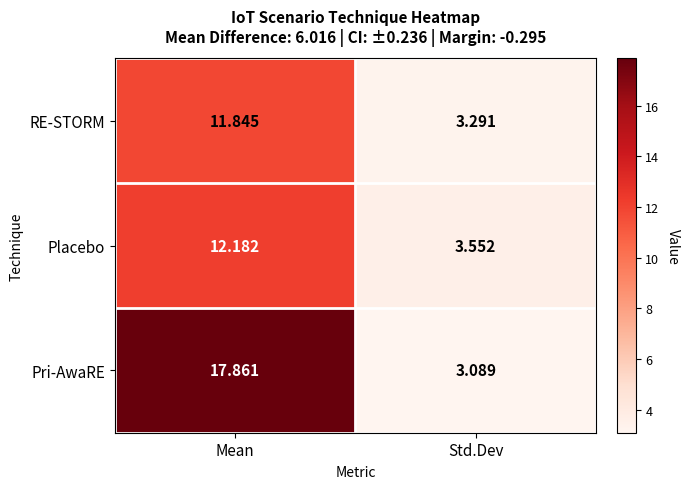

At Mean, list the series in order from largest to smallest.

Pri-AwaRE, Placebo, RE-STORM